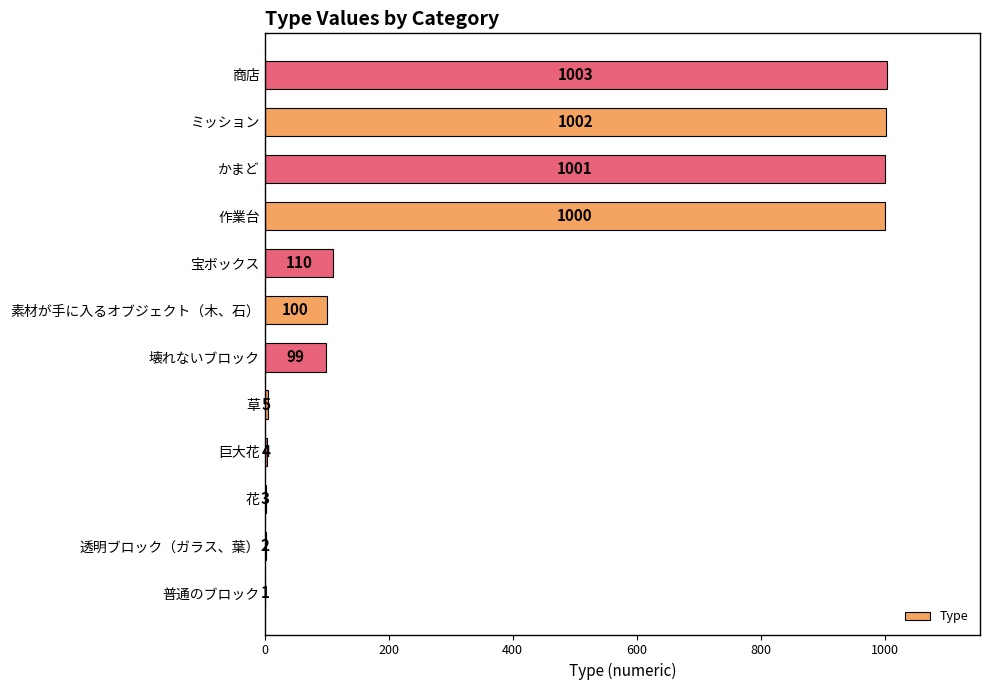

How many categories are shown in the chart?

12